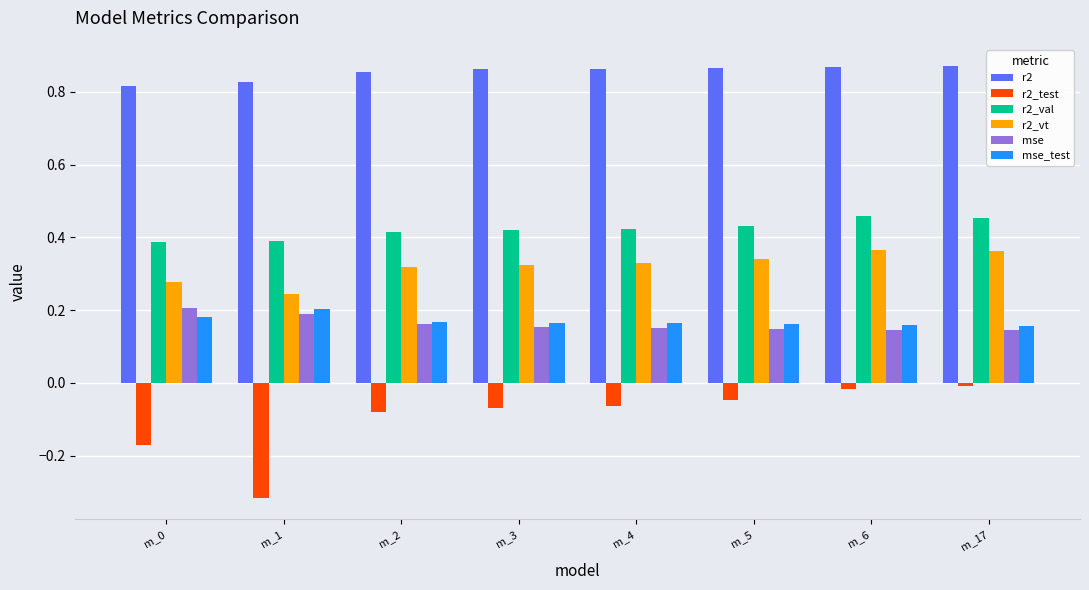

Is the value of r2 at m_0 greater than the value of mse at m_3?

Yes